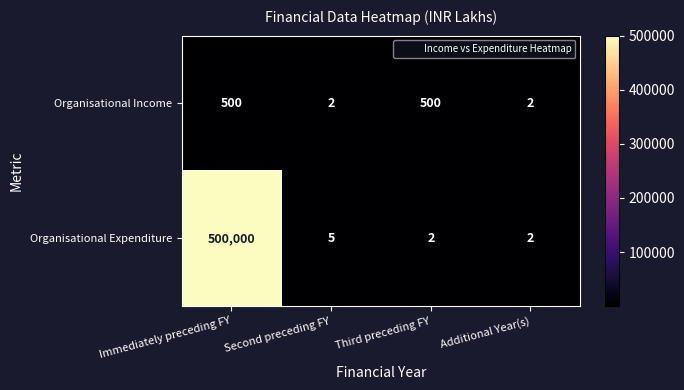

What is the highest value of the Organisational Expenditure series?

500000